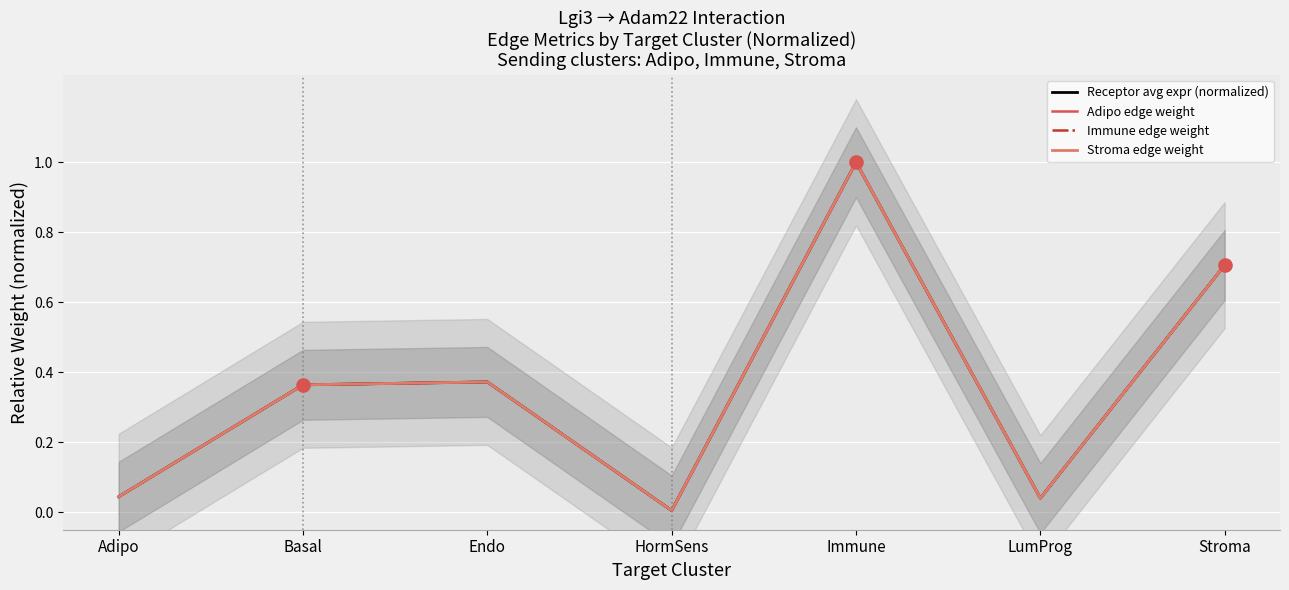

At how many categories does at least one series exceed 0?

7